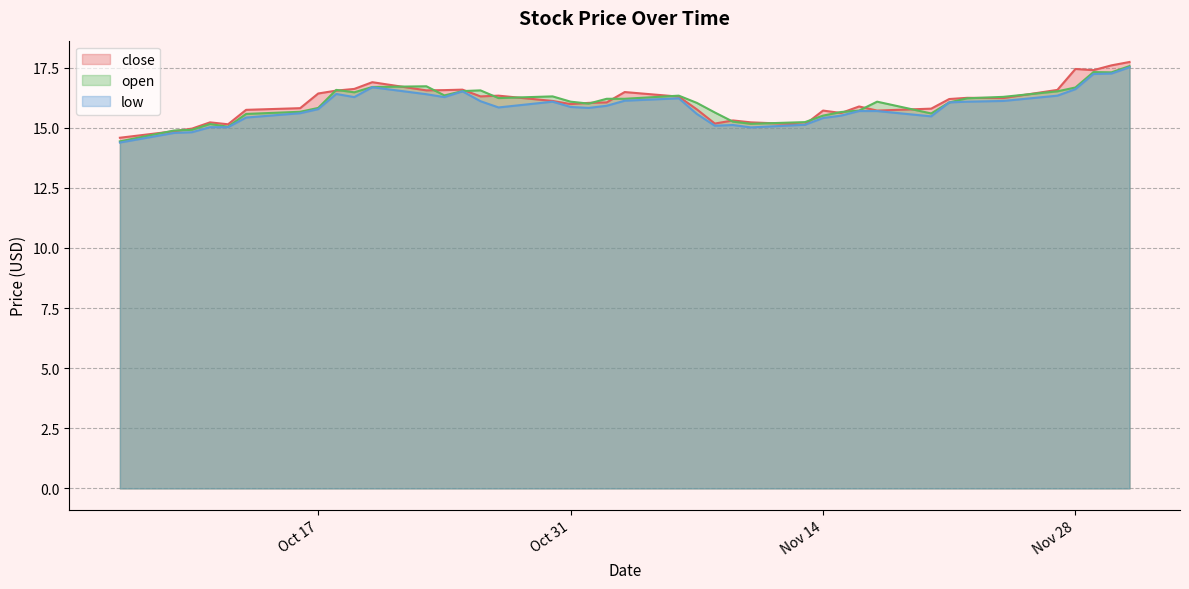

The low series shows 15.4 at Nov 14. True or false?

True